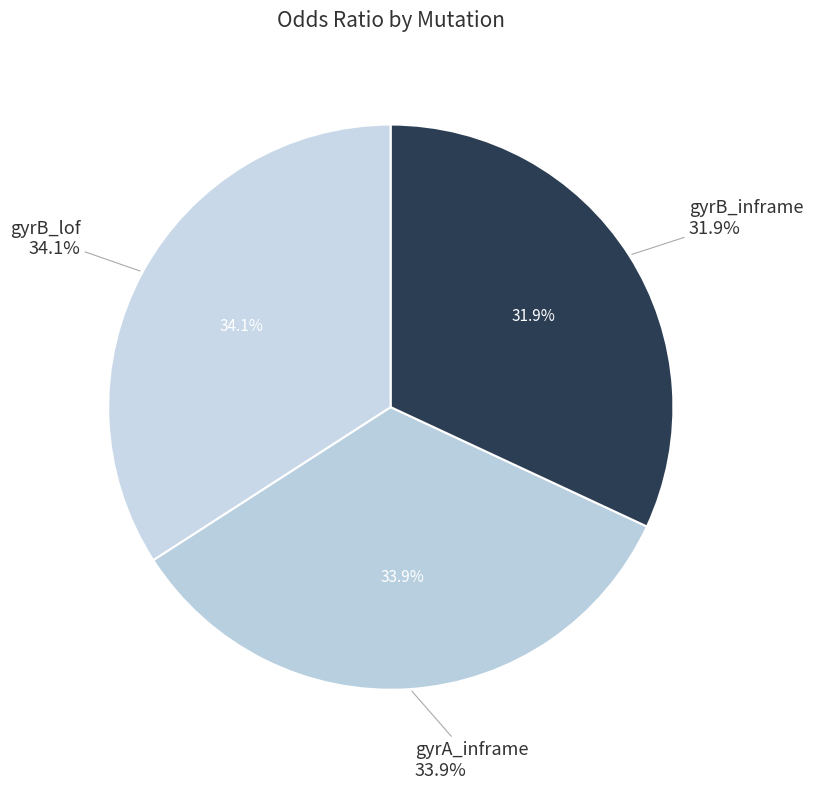

Count the number of slices in the pie.

3